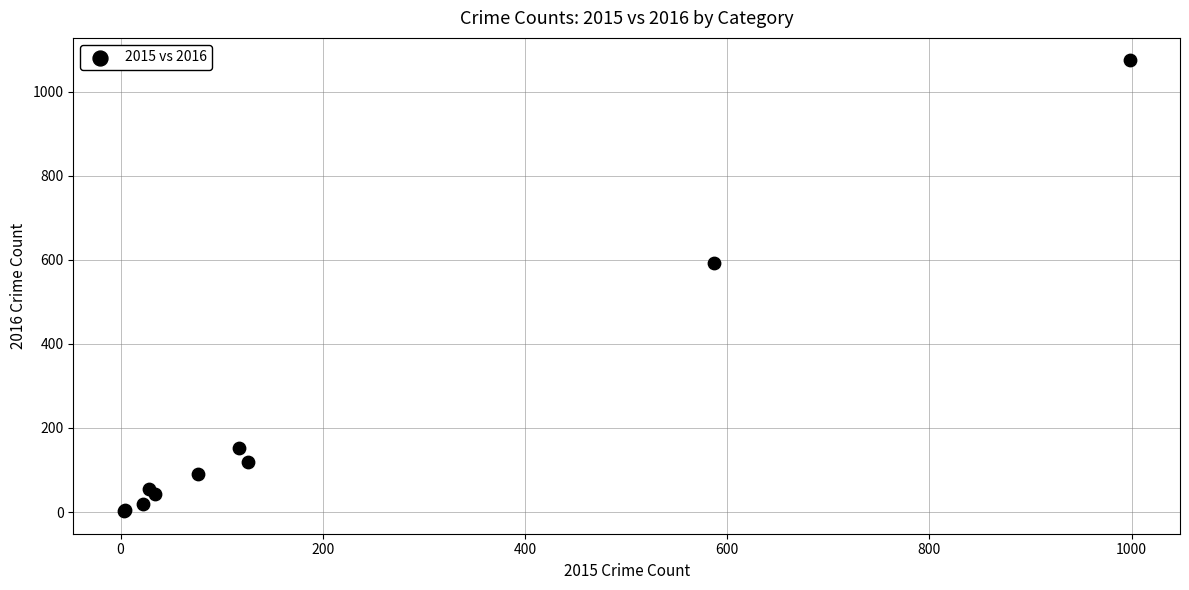

What Y value in the scatter plot is closest to 538?

592